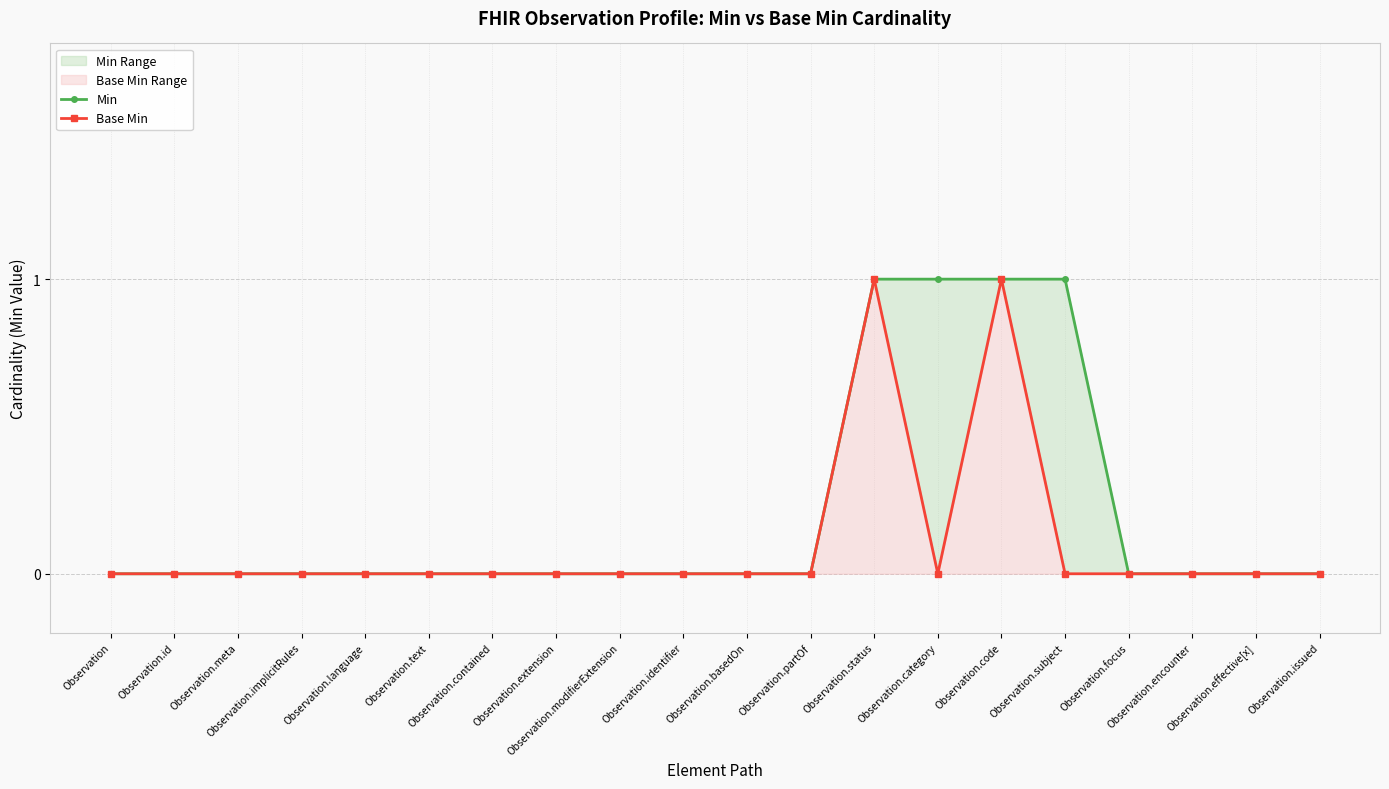

True or false: Min and Base Min cross at least once.

False